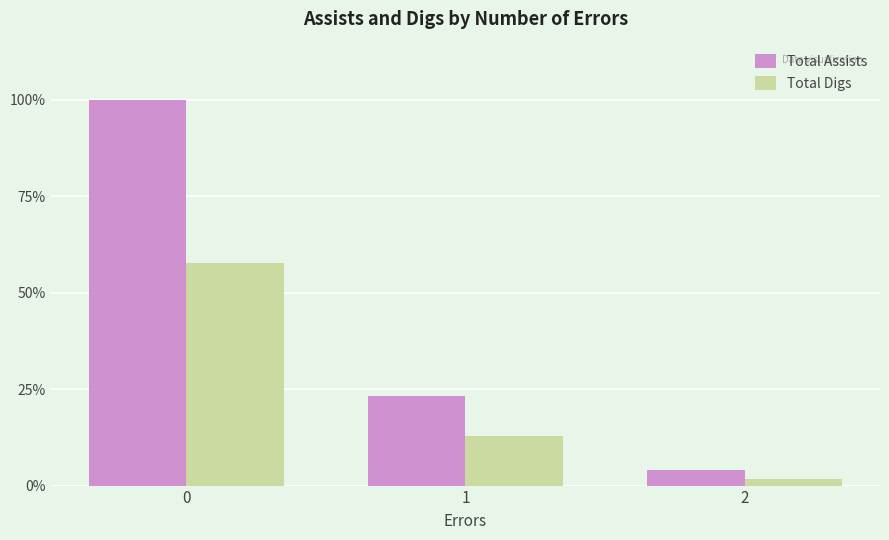

List the series in order of their overall mean, lowest first.

Total Digs, Total Assists